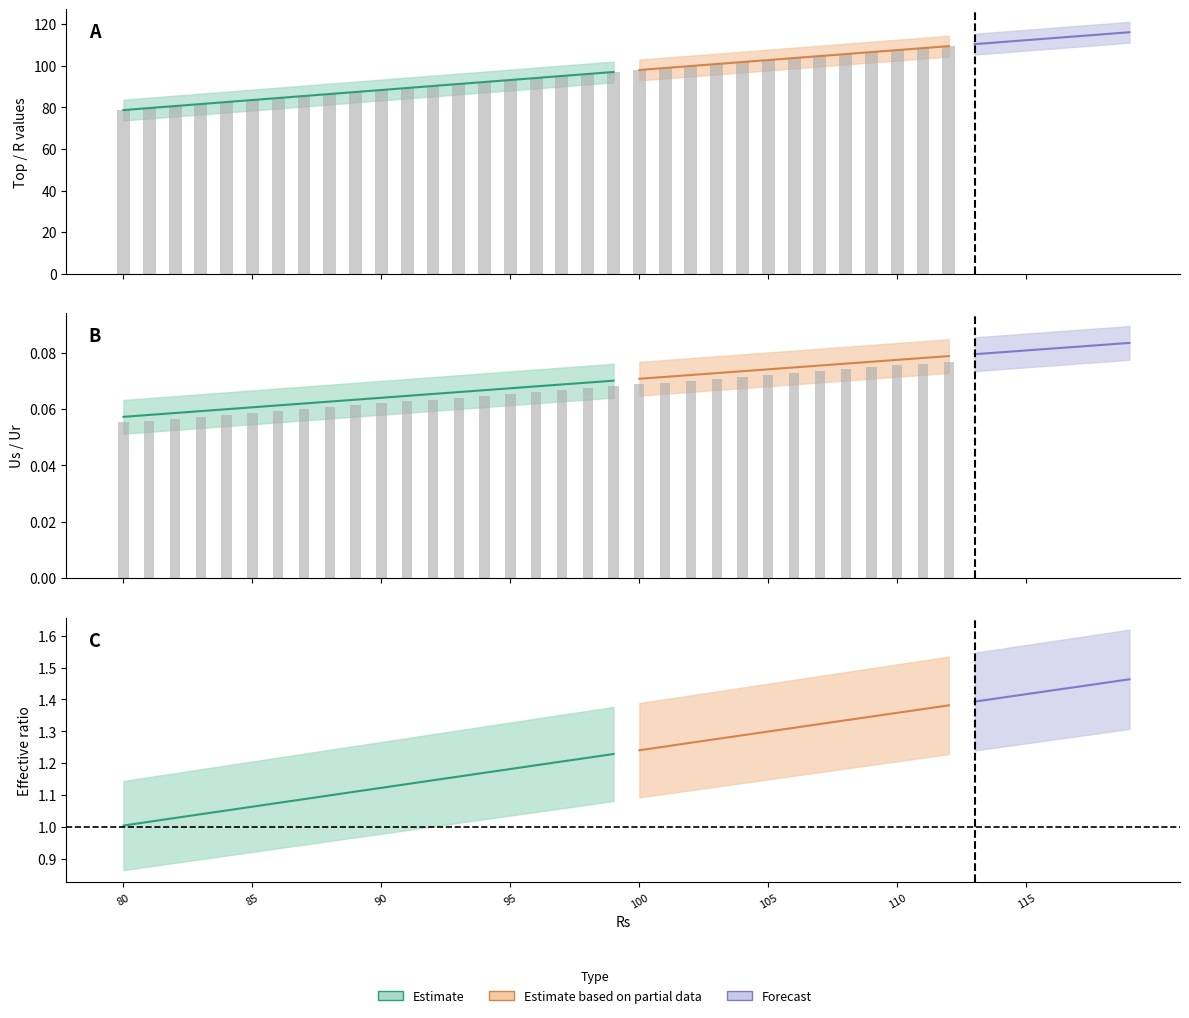

Which has a higher value, 81 or 85?

85